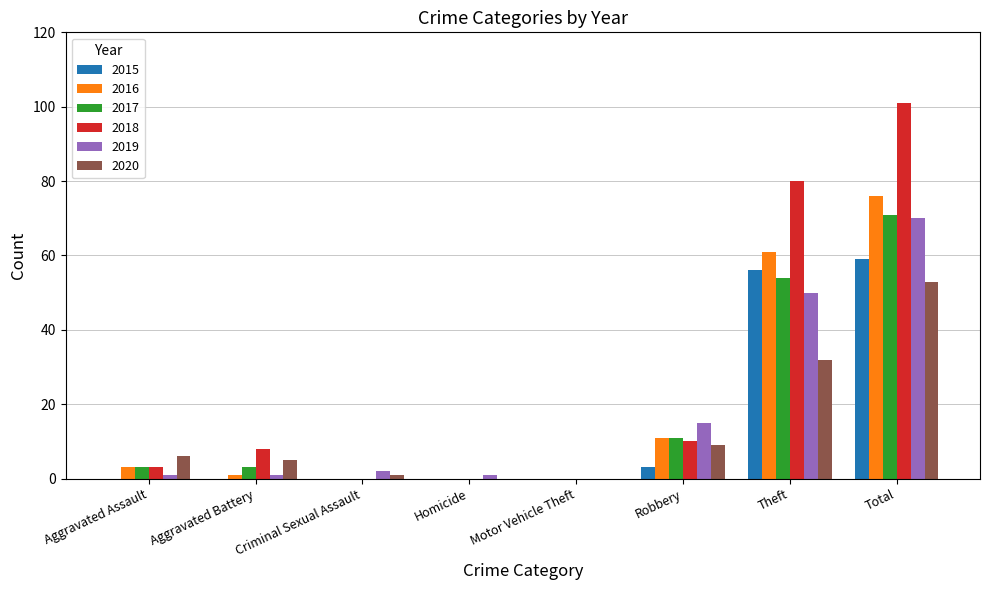

Which series has the largest total across all categories?

2018